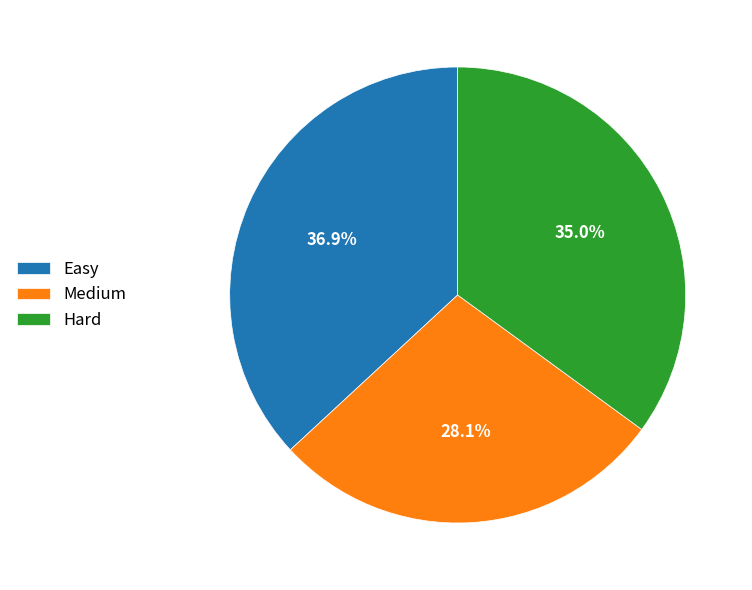

Rank the categories by value from lowest to highest.

Medium, Hard, Easy